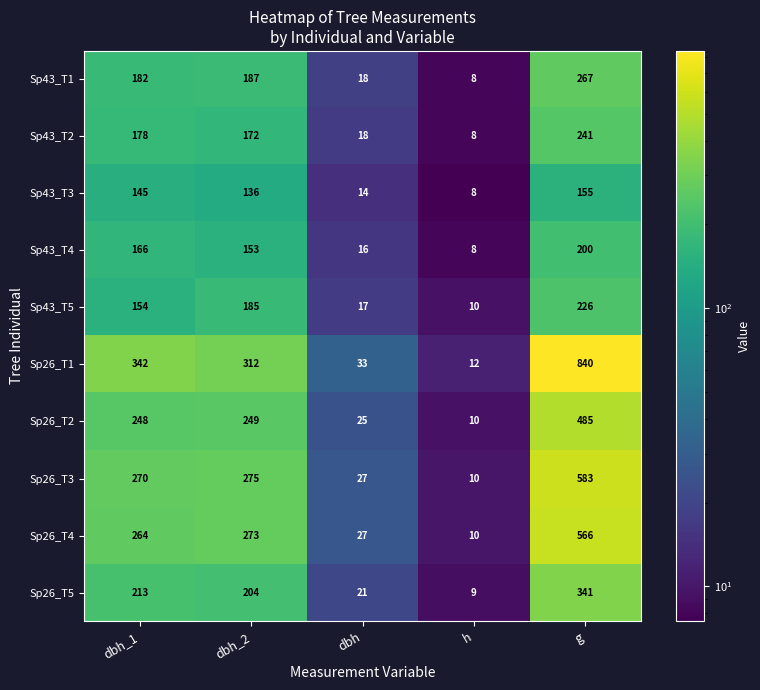

At which label is Sp26_T2 closest to 247?

dbh_1